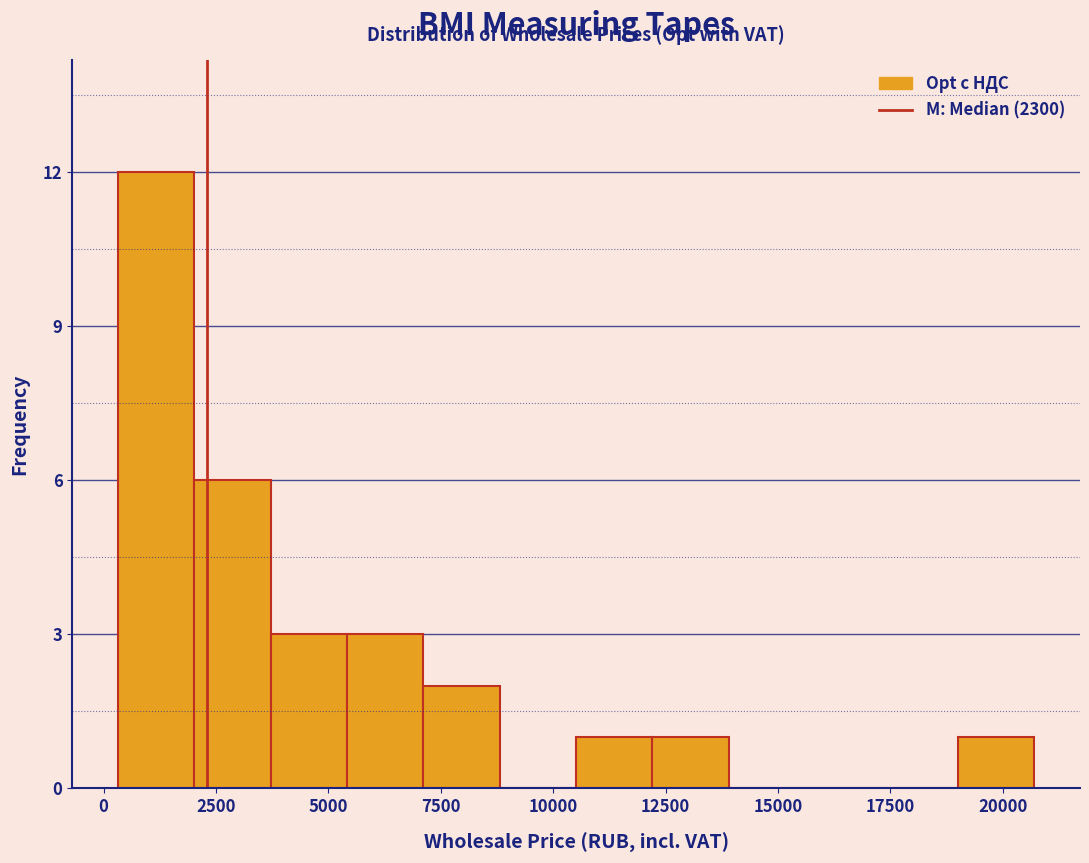

Read against the x-axis, roughly where is the centre of the tallest bar?

1000